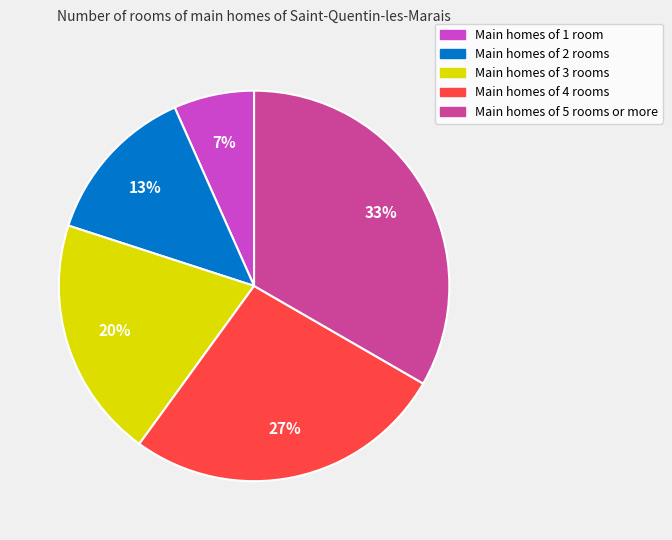

Is it true that Main homes of 3 rooms is 7% of the pie?

False